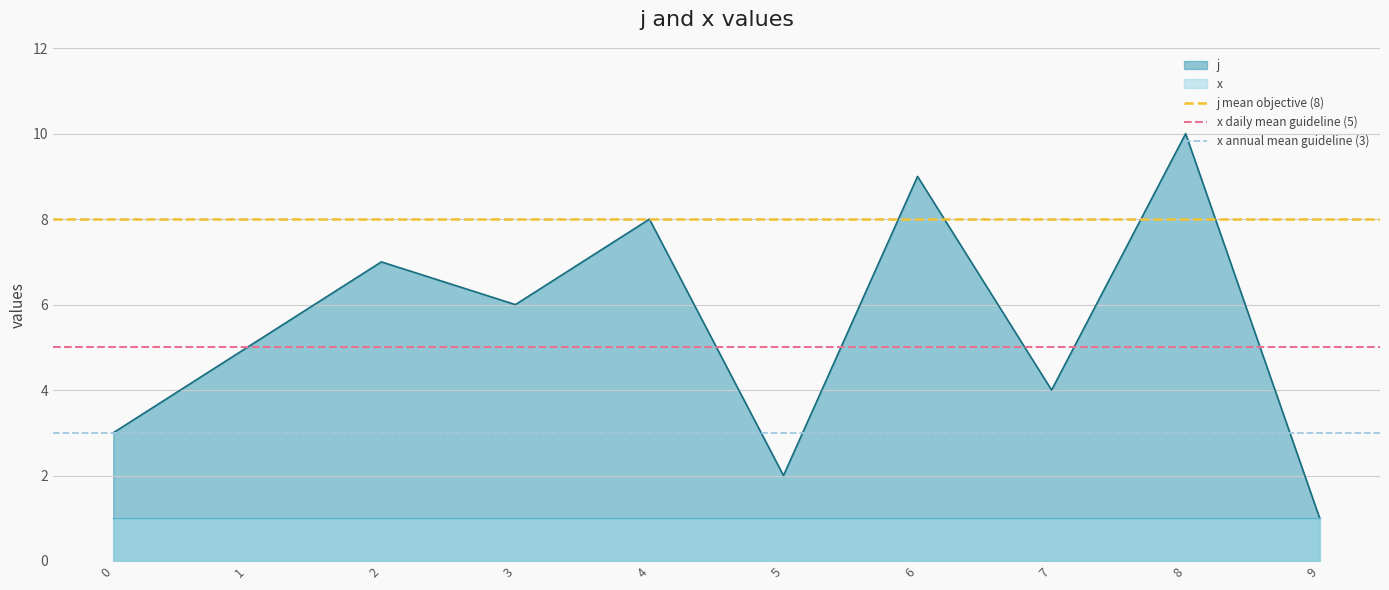

Is it true that j equals 2 at 5?

True